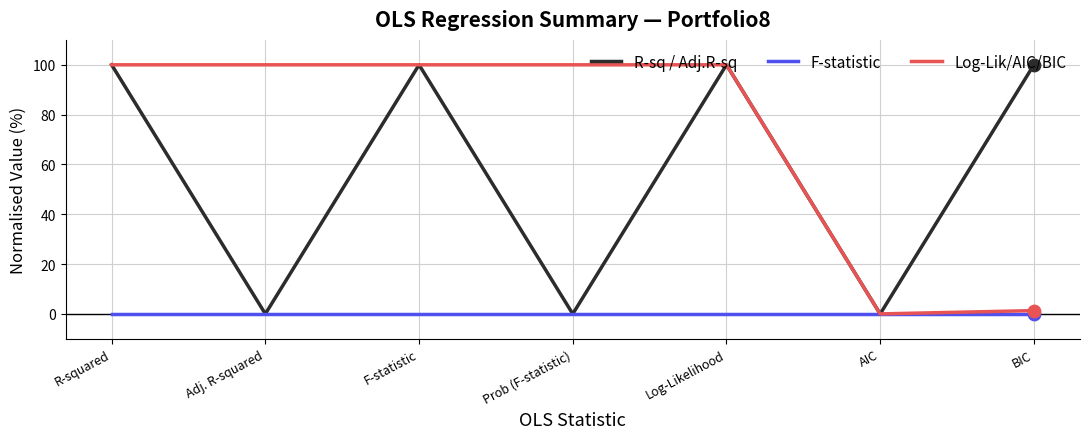

What is the spread (max minus min) of values at R-squared?

100.0